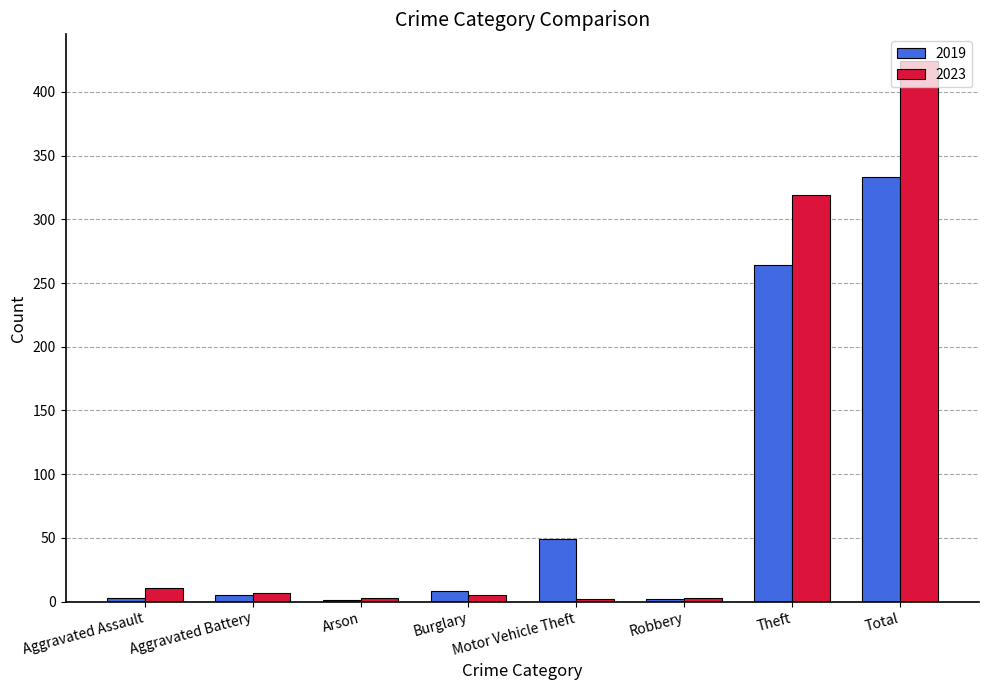

What is the total value across all series at Theft?

583